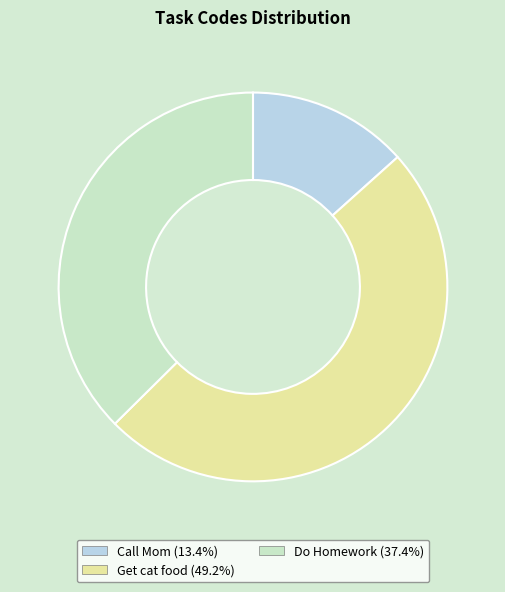

Rank the categories by value from highest to lowest.

Get cat food, Do Homework, Call Mom